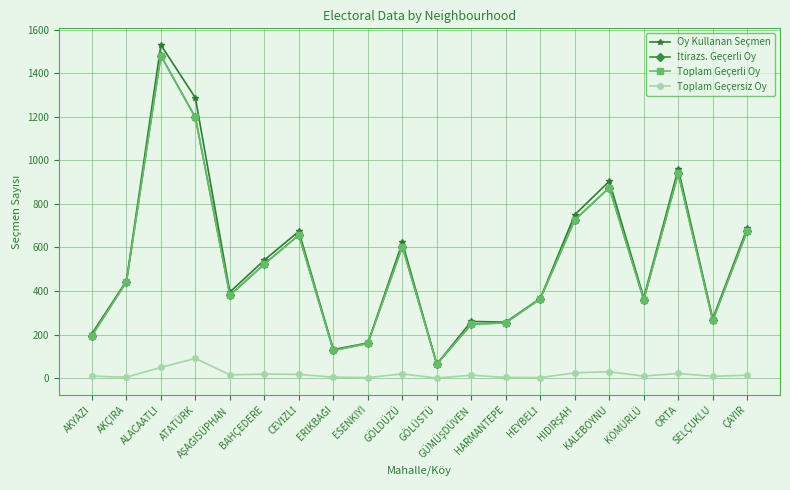

What is the value of the Toplam Geçerli Oy point at the 12th from the left?

247